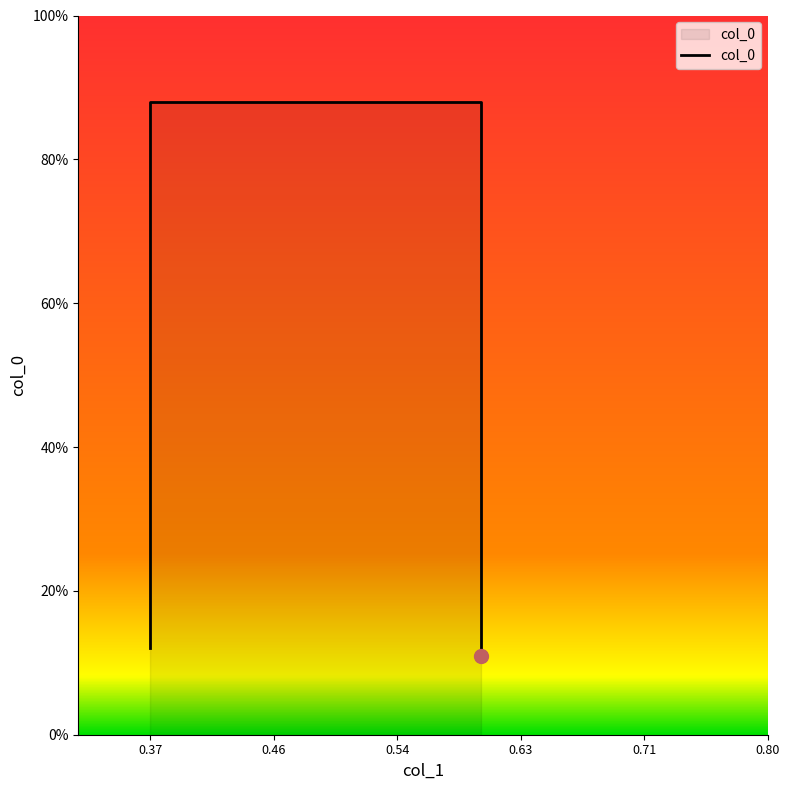

Reading left to right, transcribe all the data shown in this chart.

0.1	0.9	0.9	0.1